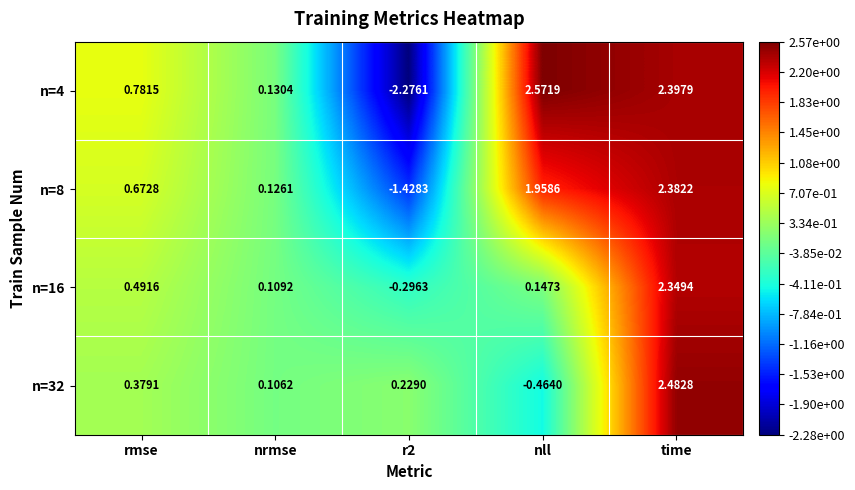

Where does the n=4 series first go above 0?

rmse